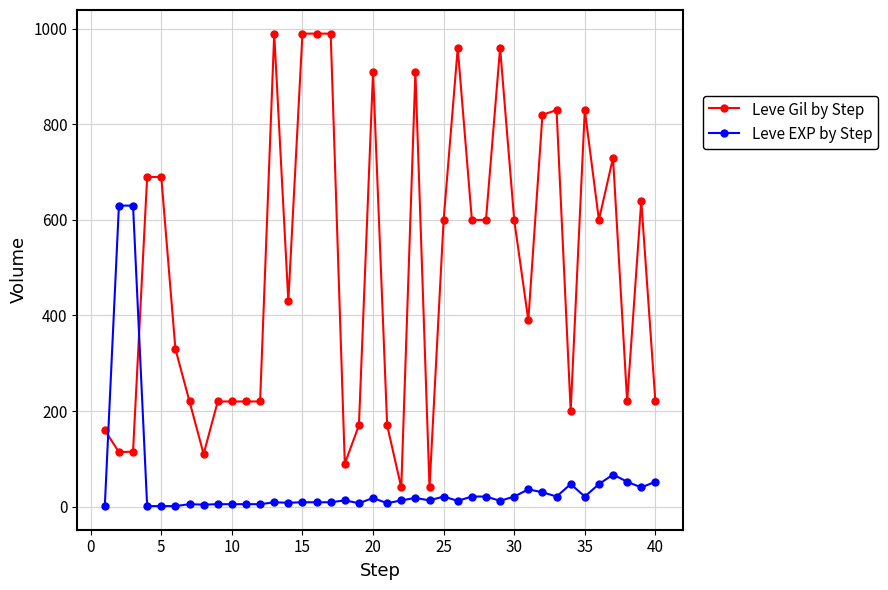

Which series has the largest range (max minus min)?

Leve Gil by Step